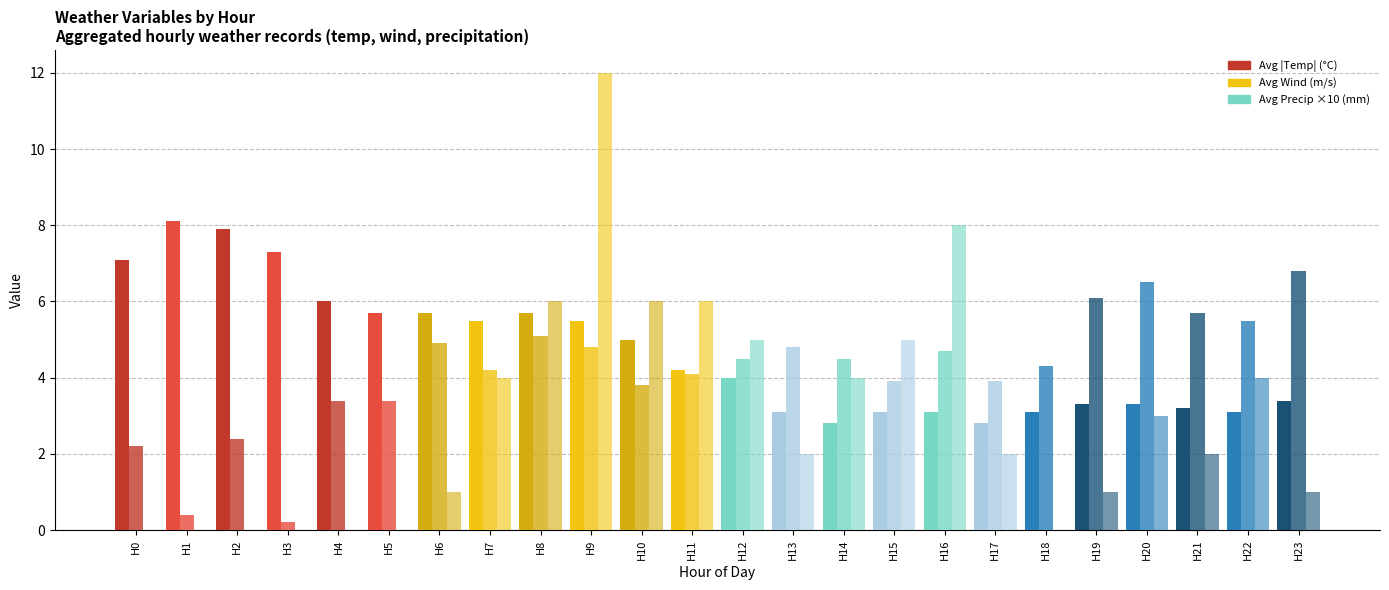

At which label is Avg Wind (m/s) closest to 3?

H4